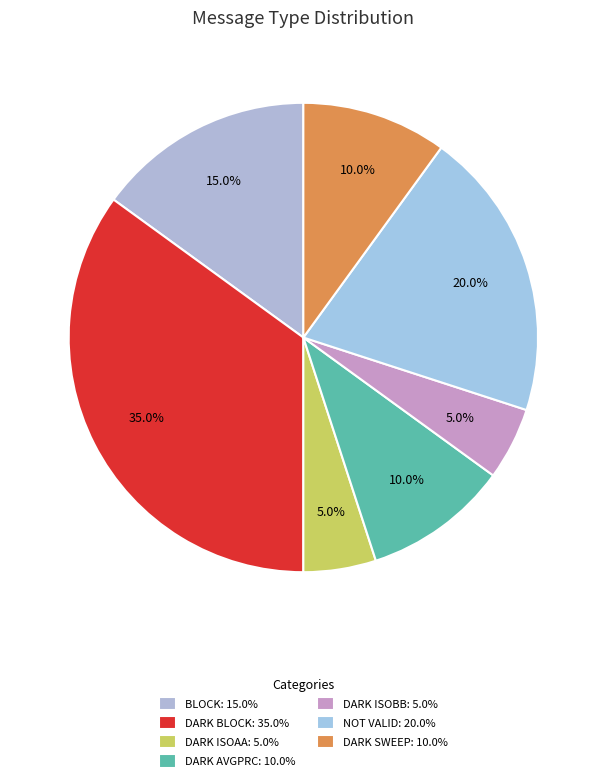

Count the number of slices in the pie.

7